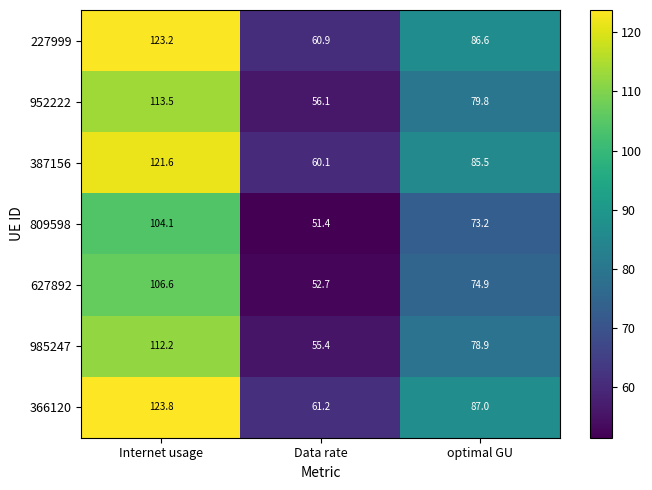

What is the difference between the highest and lowest values at optimal GU?

13.8